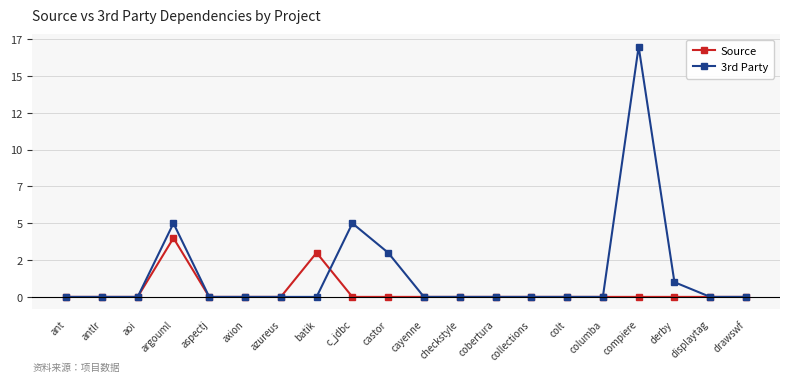

At which category is the sum across all series the highest?

compiere